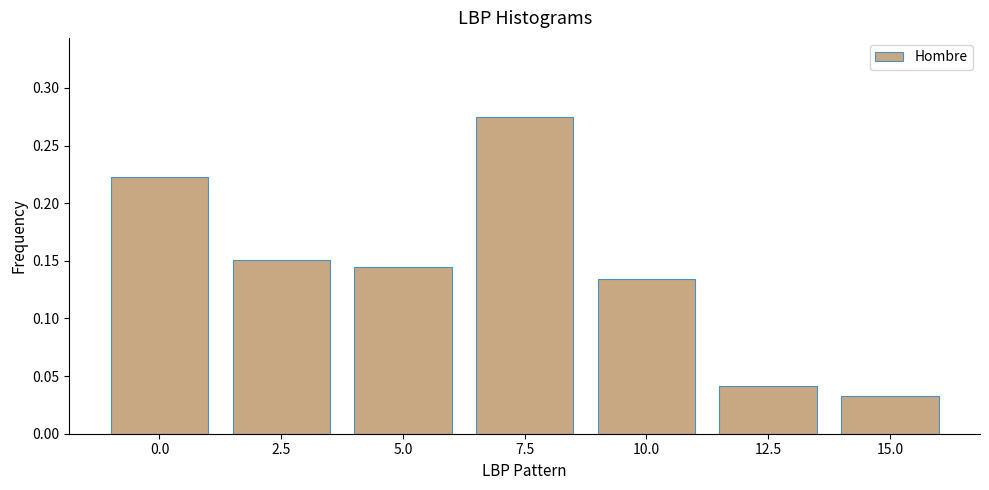

True or false: the data shows 0.0 at 2.5.

False